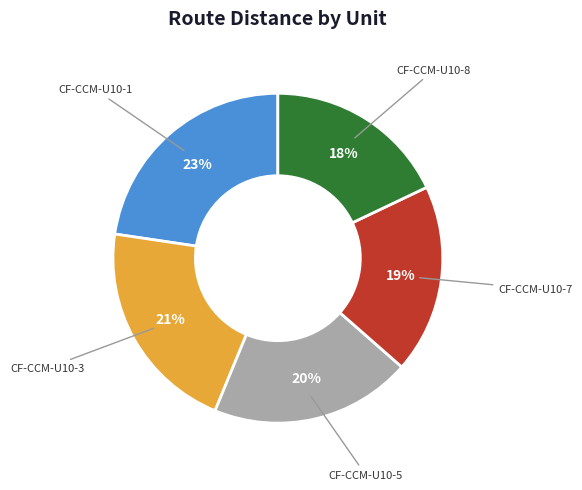

Does CF-CCM-U10-5 represent more than half of the total?

No